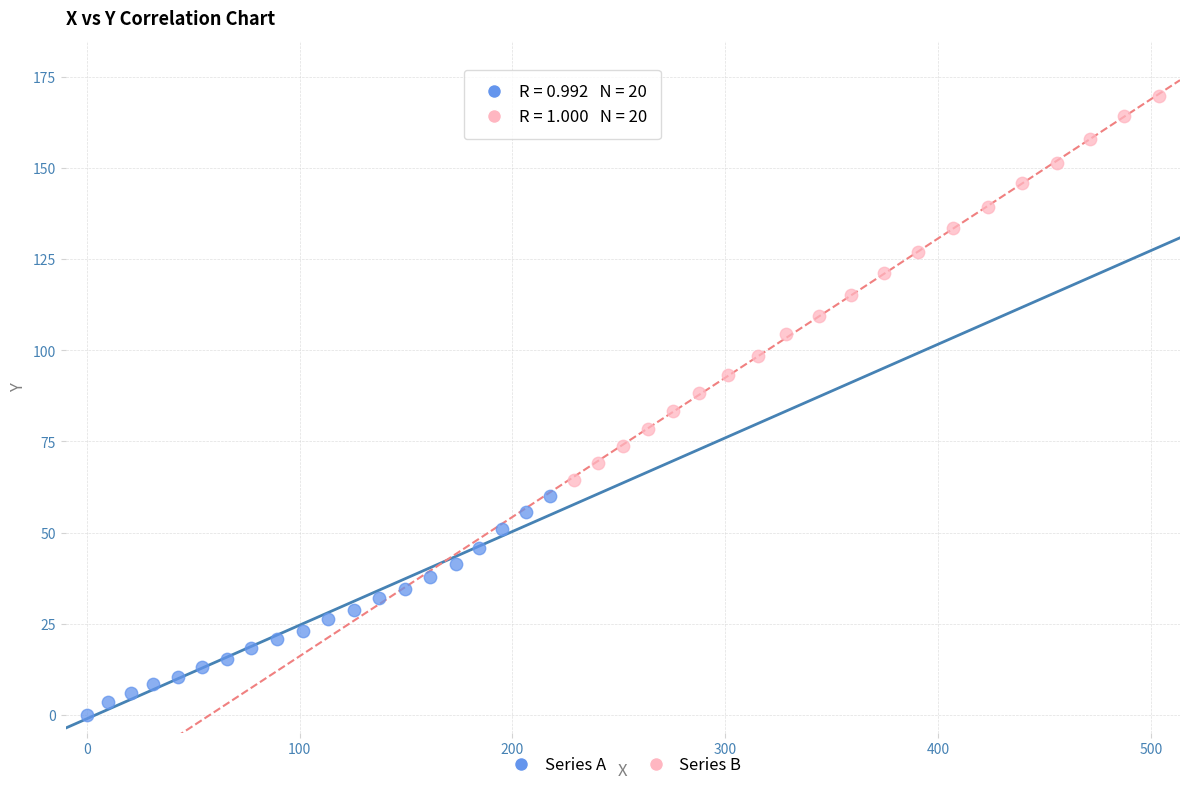

Which series reaches the maximum Y coordinate?

Series B